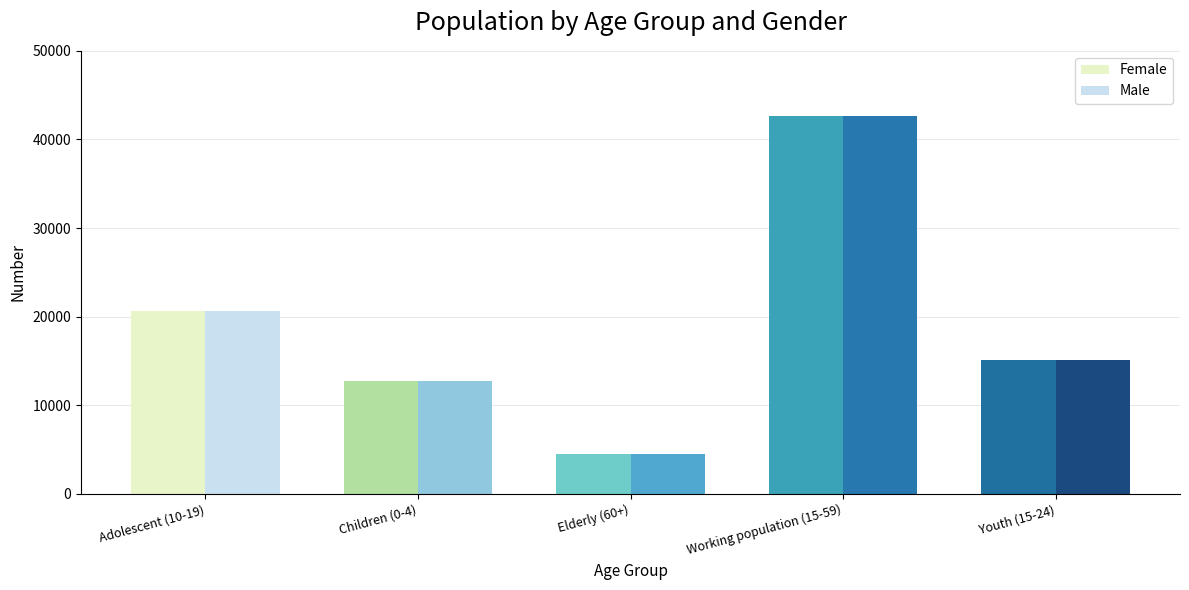

Are the bars horizontal?

No